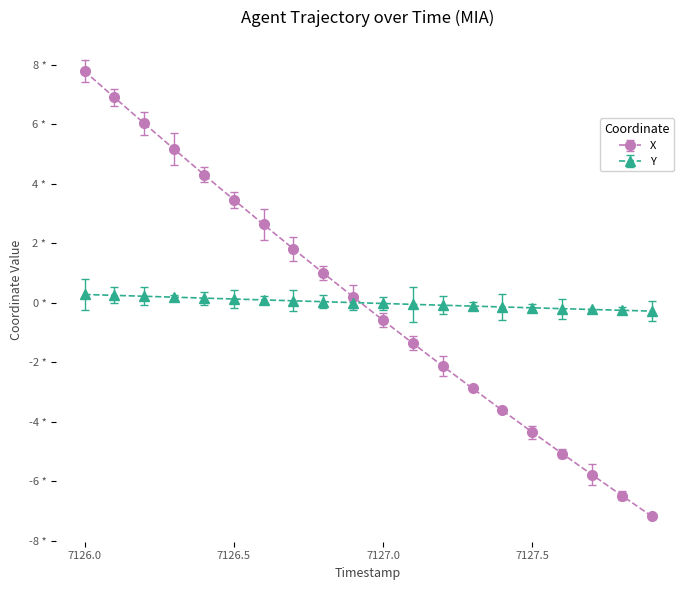

Is this an area chart (filled region under the line)?

No